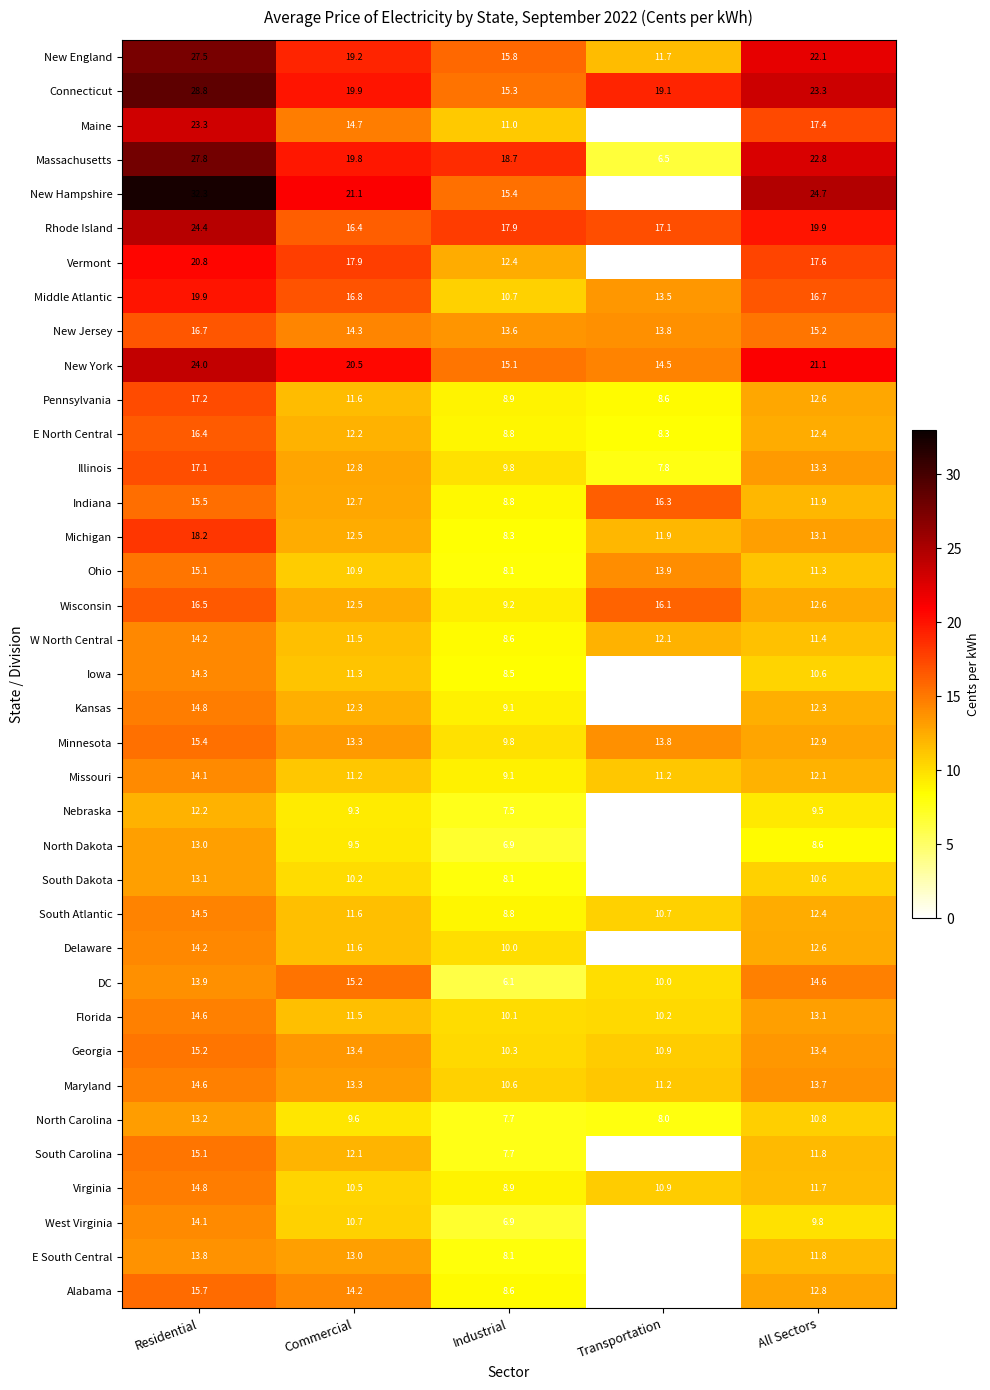

True or false: Connecticut has a value of 15.3 at Industrial.

True